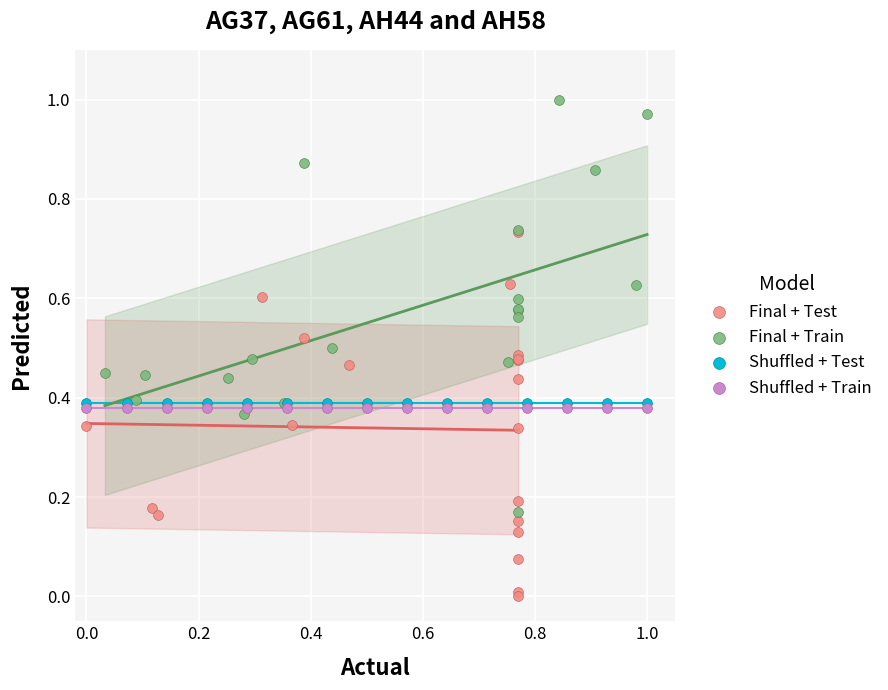

What are all the series names shown in the legend?

Final + Test, Final + Train, Shuffled + Test, Shuffled + Train